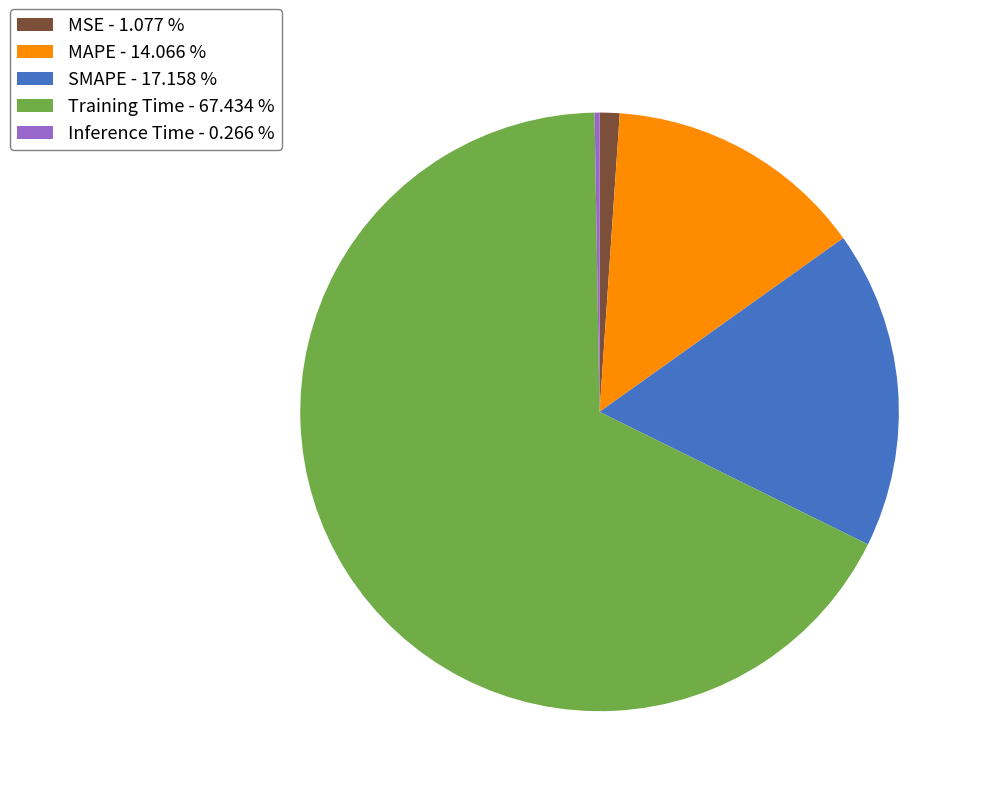

The MSE slice represents 1% of the pie. True or false?

True